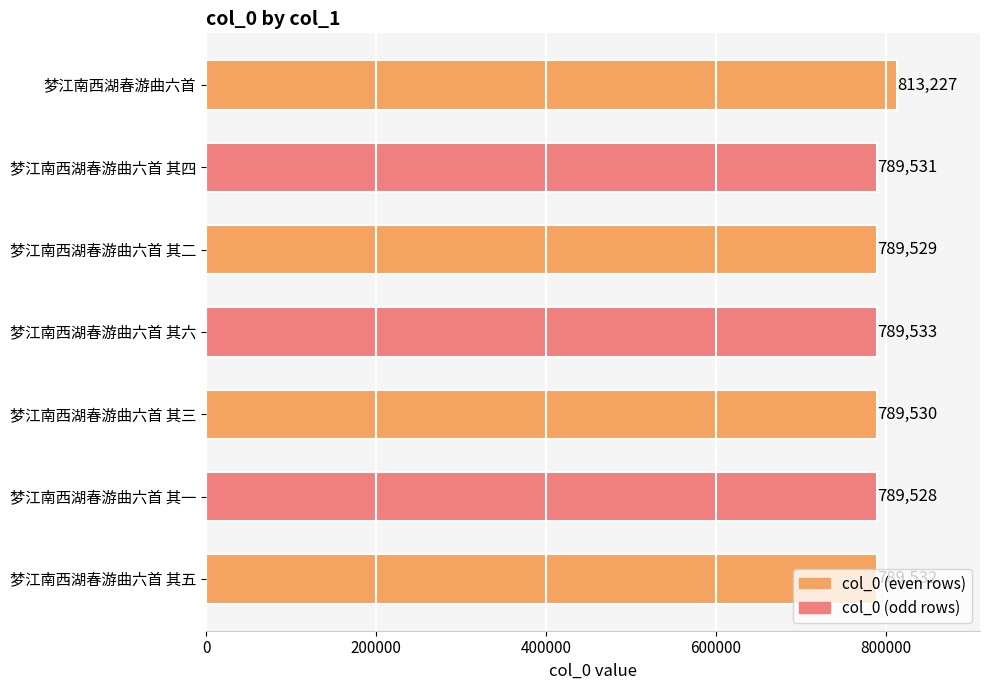

How many data points does each series have?

7